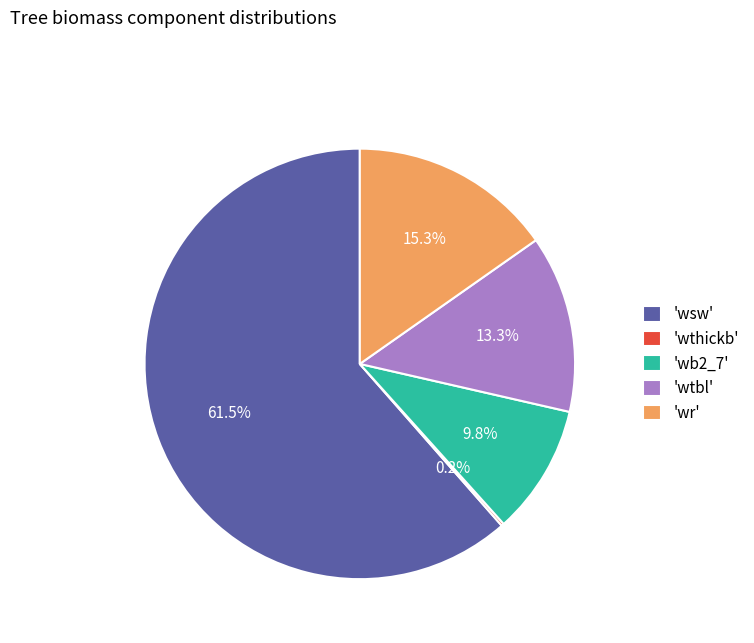

Which slice represents more than half of the pie?

'wsw'